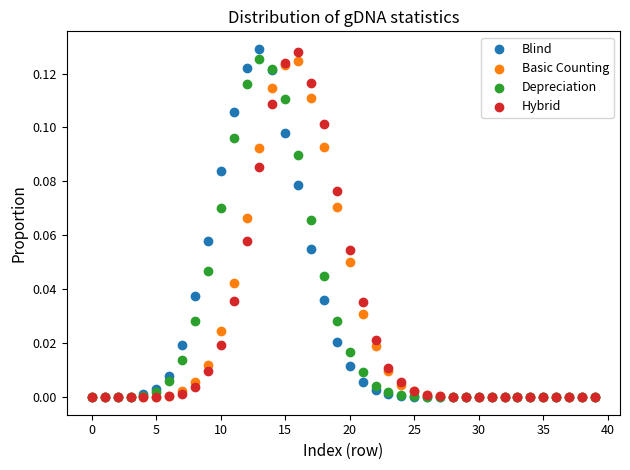

What are all the series names shown in the legend?

Blind, Basic Counting, Depreciation, Hybrid